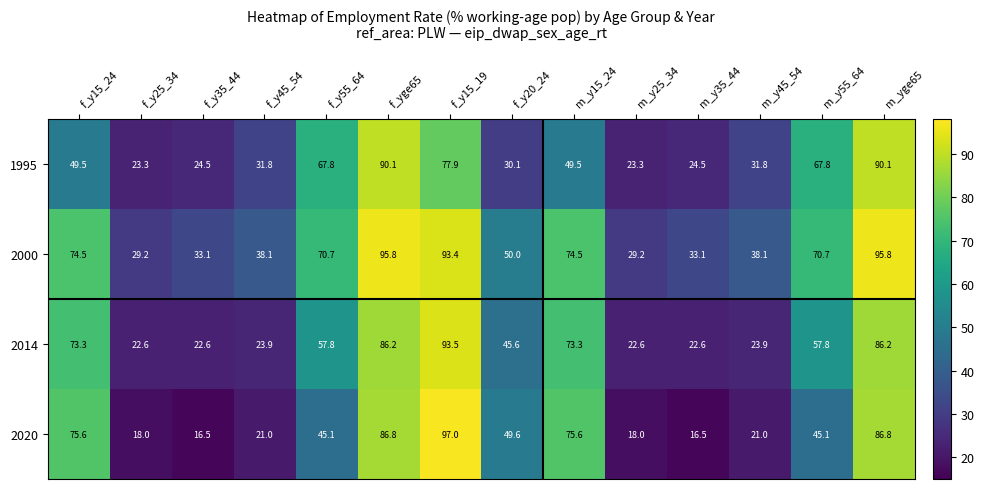

Count the number of categories in the chart.

14